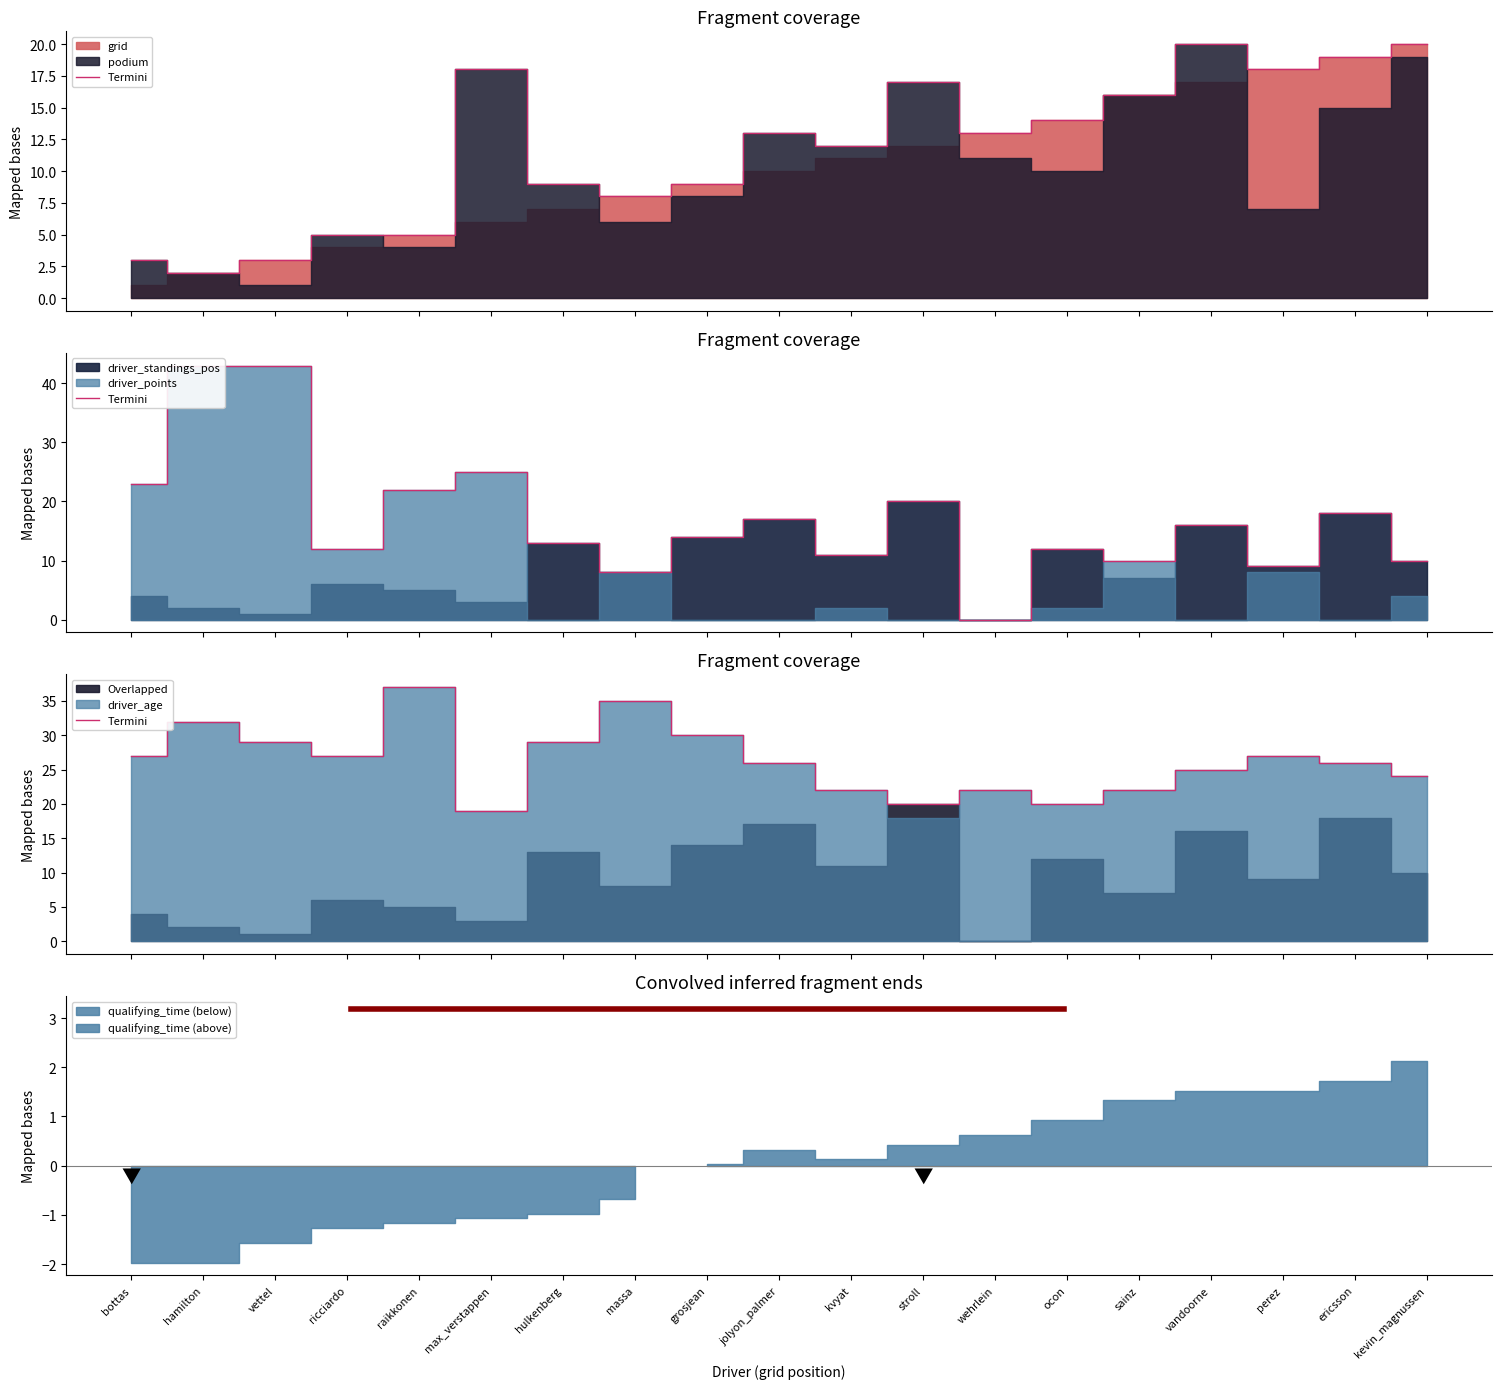

True or false: there are more than 0 points higher than both neighbors.

True